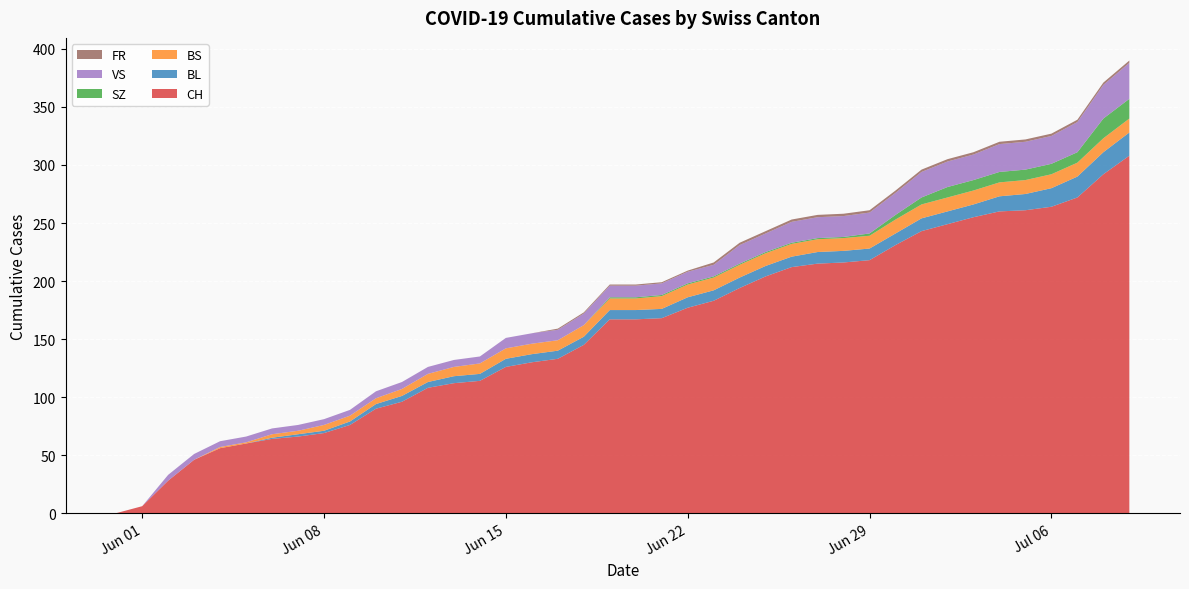

Reading right to left, transcribe all the data shown in this chart.

CH: 2020-07-09=308	2020-07-08=292	2020-07-07=272	2020-07-06=264	2020-07-05=261	2020-07-04=260	2020-07-03=255	2020-07-02=249	2020-07-01=243	2020-06-30=231	2020-06-29=218	2020-06-28=216	2020-06-27=215	2020-06-26=212	2020-06-25=204	2020-06-24=194	2020-06-23=183	2020-06-22=177	2020-06-21=168	2020-06-20=167	2020-06-19=167	2020-06-18=145	2020-06-17=133	2020-06-16=130	2020-06-15=126	2020-06-14=114	2020-06-13=112	2020-06-12=108	2020-06-11=96	2020-06-10=90	2020-06-09=76	2020-06-08=69	2020-06-07=66	2020-06-06=64	2020-06-05=60	2020-06-04=56	2020-06-03=46	2020-06-02=28	2020-06-01=6	2020-05-31=0
BL: 2020-07-09=20	2020-07-08=19	2020-07-07=18	2020-07-06=16	2020-07-05=14	2020-07-04=13	2020-07-03=11	2020-07-02=11	2020-07-01=11	2020-06-30=10	2020-06-29=10	2020-06-28=10	2020-06-27=10	2020-06-26=9	2020-06-25=9	2020-06-24=9	2020-06-23=9	2020-06-22=9	2020-06-21=8	2020-06-20=8	2020-06-19=8	2020-06-18=7	2020-06-17=7	2020-06-16=7	2020-06-15=7	2020-06-14=6	2020-06-13=6	2020-06-12=5	2020-06-11=5	2020-06-10=4	2020-06-09=3	2020-06-08=2	2020-06-07=2	2020-06-06=1	2020-06-05=0	2020-06-04=0	2020-06-03=0	2020-06-02=0	2020-06-01=0	2020-05-31=0
BS: 2020-07-09=12	2020-07-08=12	2020-07-07=12	2020-07-06=12	2020-07-05=12	2020-07-04=12	2020-07-03=12	2020-07-02=12	2020-07-01=12	2020-06-30=12	2020-06-29=11	2020-06-28=11	2020-06-27=11	2020-06-26=11	2020-06-25=11	2020-06-24=11	2020-06-23=11	2020-06-22=11	2020-06-21=11	2020-06-20=10	2020-06-19=10	2020-06-18=10	2020-06-17=9	2020-06-16=9	2020-06-15=9	2020-06-14=9	2020-06-13=8	2020-06-12=7	2020-06-11=6	2020-06-10=5	2020-06-09=5	2020-06-08=5	2020-06-07=3	2020-06-06=3	2020-06-05=1	2020-06-04=1	2020-06-03=0	2020-06-02=0	2020-06-01=0	2020-05-31=0
SZ: 2020-07-09=17	2020-07-08=17	2020-07-07=9	2020-07-06=9	2020-07-05=9	2020-07-04=9	2020-07-03=9	2020-07-02=9	2020-07-01=6	2020-06-30=4	2020-06-29=2	2020-06-28=1	2020-06-27=1	2020-06-26=1	2020-06-25=1	2020-06-24=1	2020-06-23=1	2020-06-22=1	2020-06-21=1	2020-06-20=1	2020-06-19=1	2020-06-18=0	2020-06-17=0	2020-06-16=0	2020-06-15=0	2020-06-14=0	2020-06-13=0	2020-06-12=0	2020-06-11=0	2020-06-10=0	2020-06-09=0	2020-06-08=0	2020-06-07=0	2020-06-06=0	2020-06-05=0	2020-06-04=0	2020-06-03=0	2020-06-02=0	2020-06-01=0	2020-05-31=0
VS: 2020-07-09=31	2020-07-08=29	2020-07-07=26	2020-07-06=24	2020-07-05=24	2020-07-04=24	2020-07-03=22	2020-07-02=22	2020-07-01=22	2020-06-30=19	2020-06-29=18	2020-06-28=18	2020-06-27=18	2020-06-26=18	2020-06-25=16	2020-06-24=16	2020-06-23=10	2020-06-22=10	2020-06-21=10	2020-06-20=10	2020-06-19=10	2020-06-18=10	2020-06-17=9	2020-06-16=9	2020-06-15=9	2020-06-14=6	2020-06-13=6	2020-06-12=6	2020-06-11=6	2020-06-10=6	2020-06-09=5	2020-06-08=5	2020-06-07=5	2020-06-06=5	2020-06-05=5	2020-06-04=5	2020-06-03=5	2020-06-02=5	2020-06-01=0	2020-05-31=0
FR: 2020-07-09=2	2020-07-08=2	2020-07-07=2	2020-07-06=2	2020-07-05=2	2020-07-04=2	2020-07-03=2	2020-07-02=2	2020-07-01=2	2020-06-30=2	2020-06-29=2	2020-06-28=2	2020-06-27=2	2020-06-26=2	2020-06-25=2	2020-06-24=2	2020-06-23=2	2020-06-22=1	2020-06-21=1	2020-06-20=1	2020-06-19=1	2020-06-18=1	2020-06-17=1	2020-06-16=0	2020-06-15=0	2020-06-14=0	2020-06-13=0	2020-06-12=0	2020-06-11=0	2020-06-10=0	2020-06-09=0	2020-06-08=0	2020-06-07=0	2020-06-06=0	2020-06-05=0	2020-06-04=0	2020-06-03=0	2020-06-02=0	2020-06-01=0	2020-05-31=0